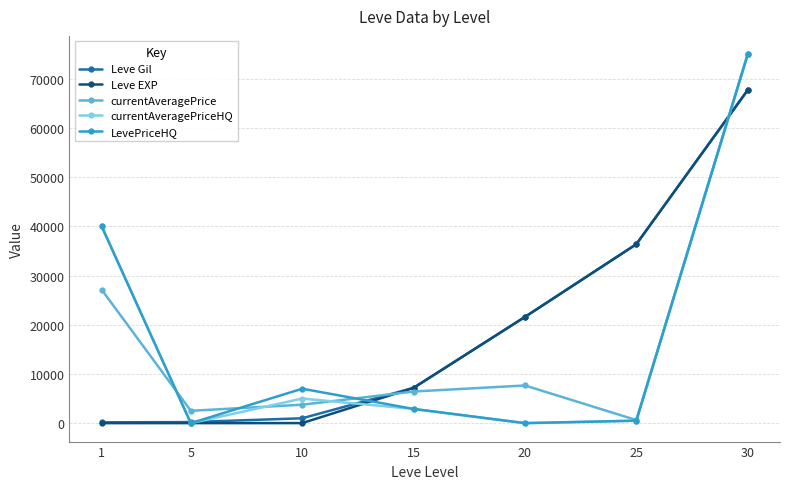

Is the value of LevePriceHQ at 15 greater than the value of Leve Gil at 20?

No